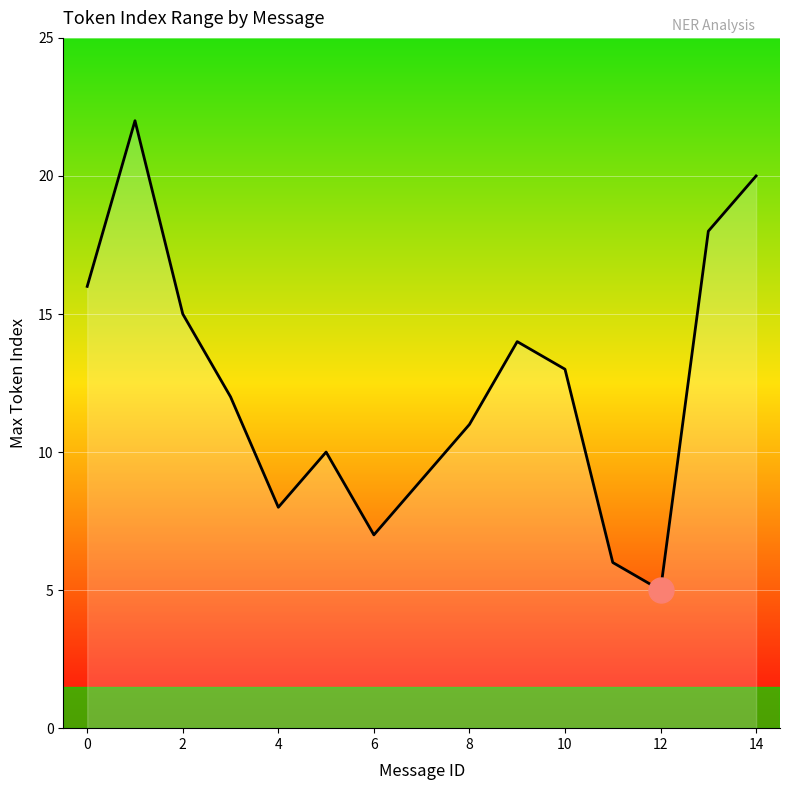

True or false: the data shows 36 at 14.

False